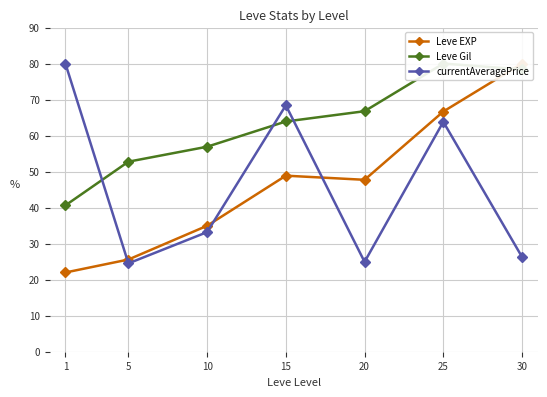

Which series changed the most between 20 and 25?

currentAveragePrice